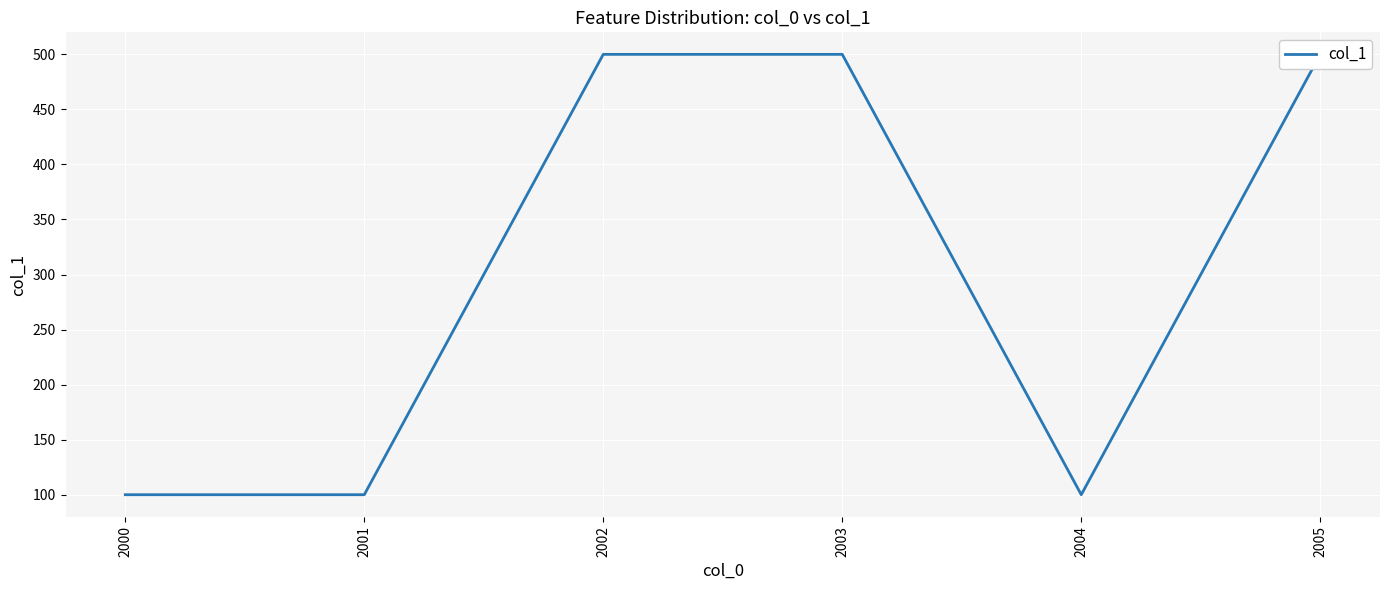

Is it true that the value at 2001 is 50?

False